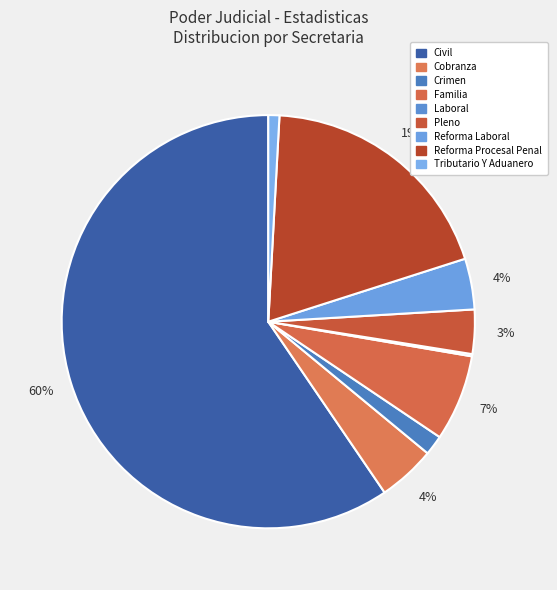

To the nearest percent, what is the difference between the Tributario Y Aduanero and Familia slice percentages?

6%